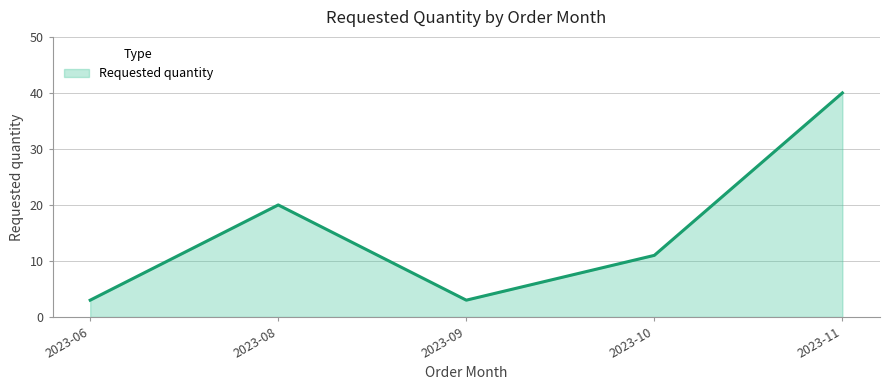

Which label corresponds to the largest value in the chart?

2023-11